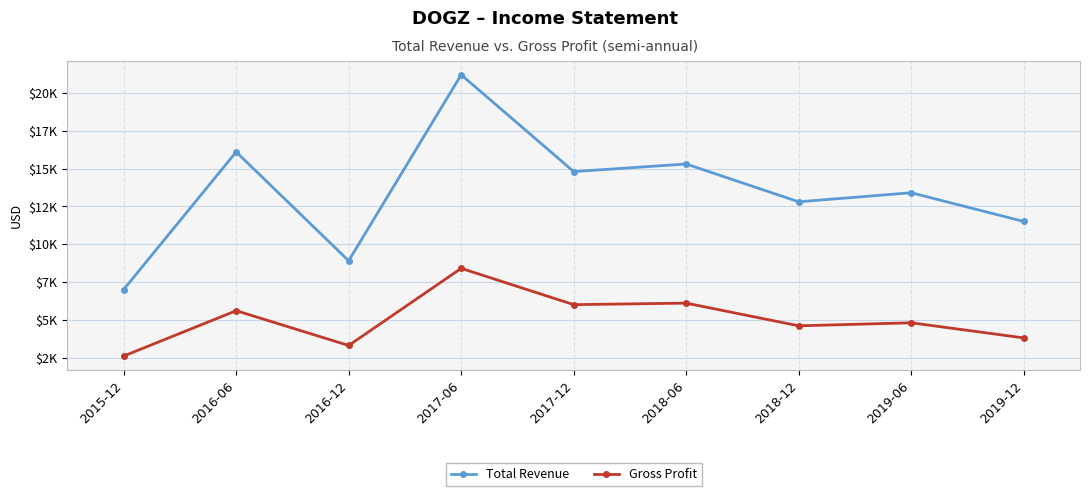

At which category is the sum across all series the highest?

2017-06